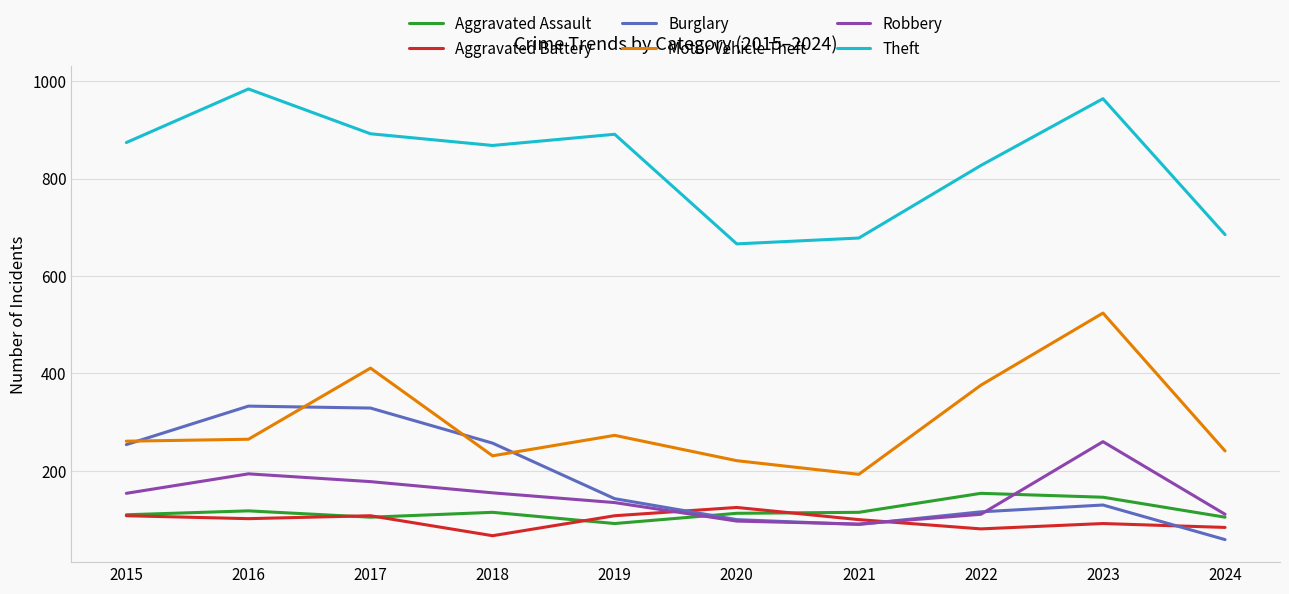

Which series has the largest total across all categories?

Theft